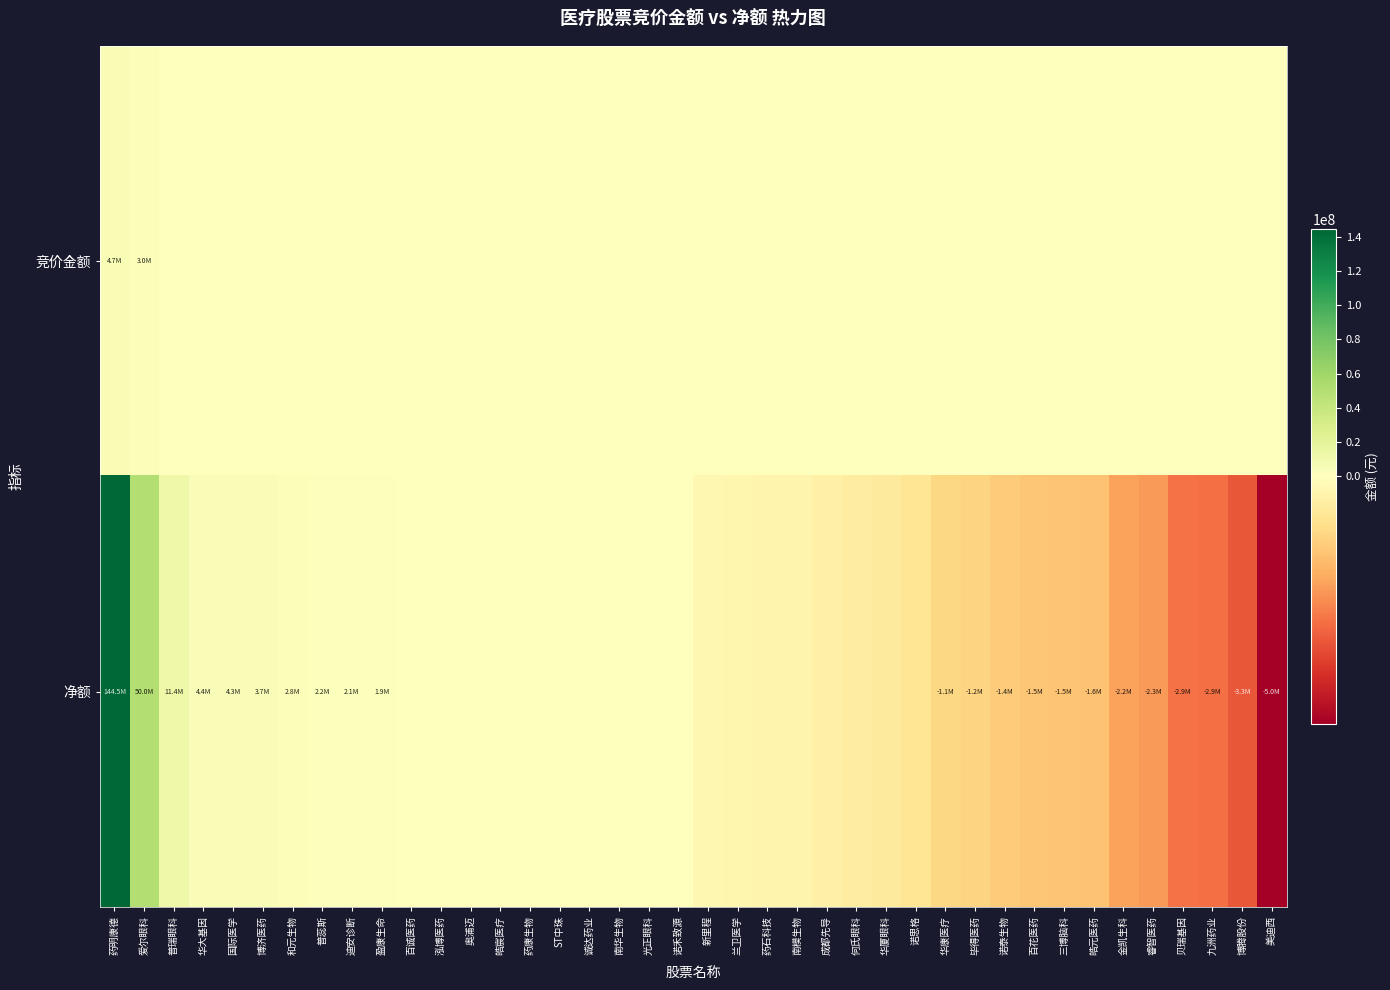

Which series has the widest spread of values?

净额